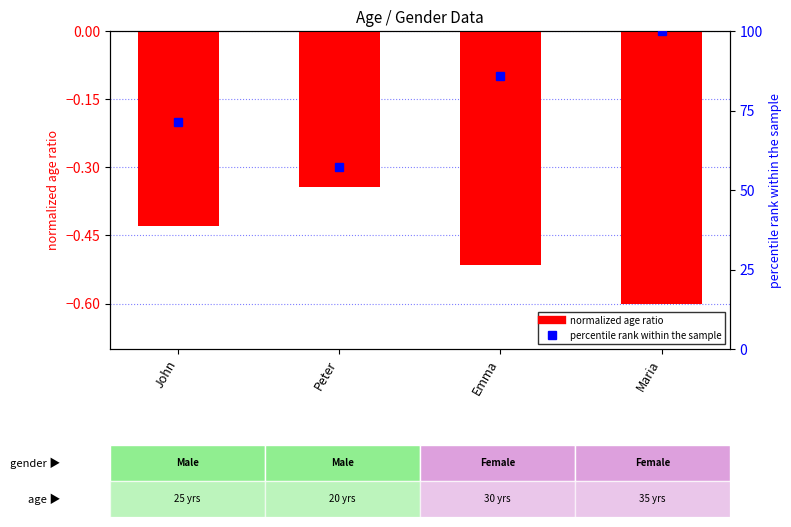

What is the value of the Percentile rank within sample bar at the 1st from the left?

71.4